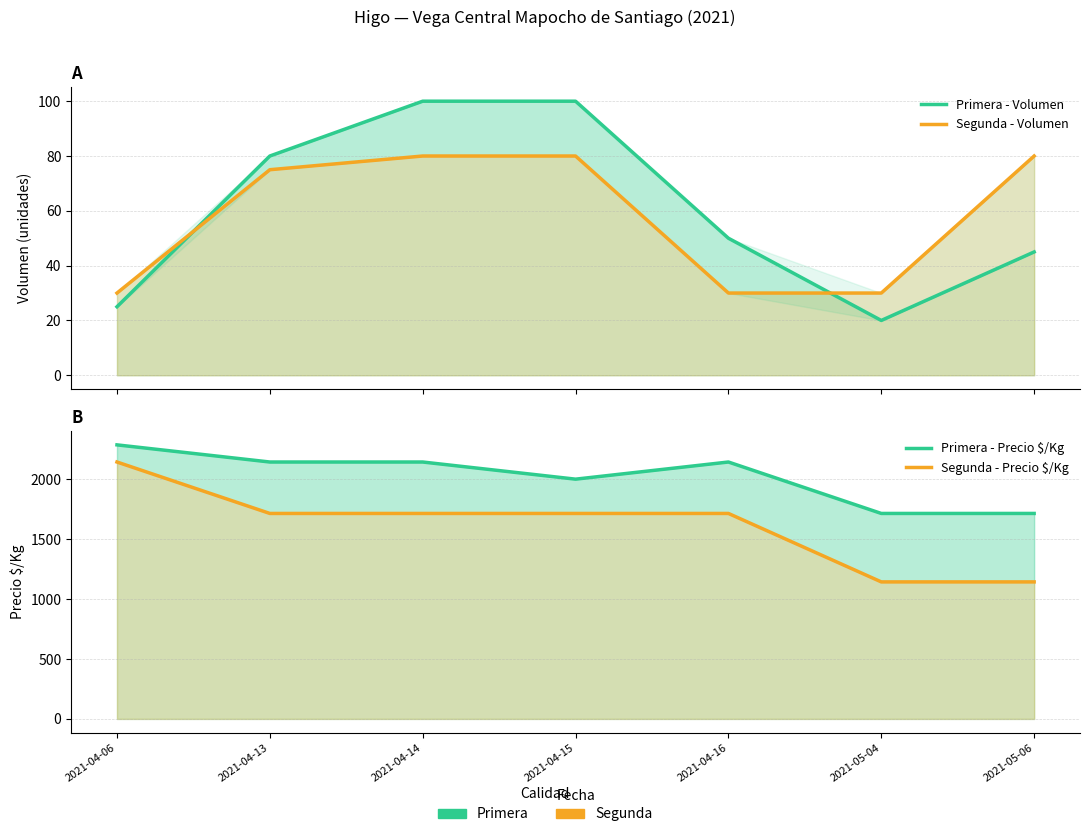

In Primera - Volumen, how many points are lower than both neighbors (excluding endpoints)?

1